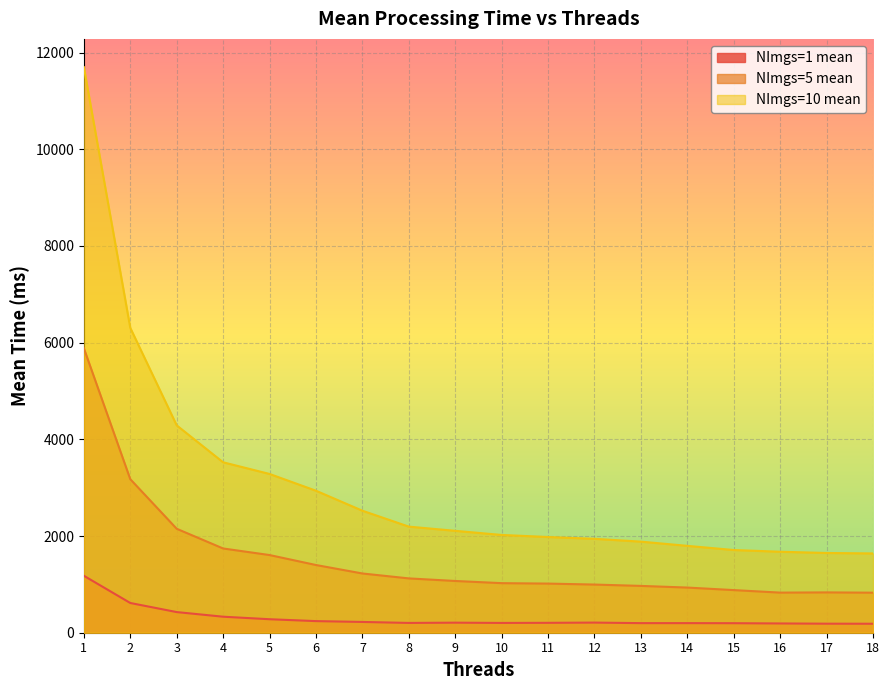

How many data points in NImgs=10 mean are less than 2107?

9